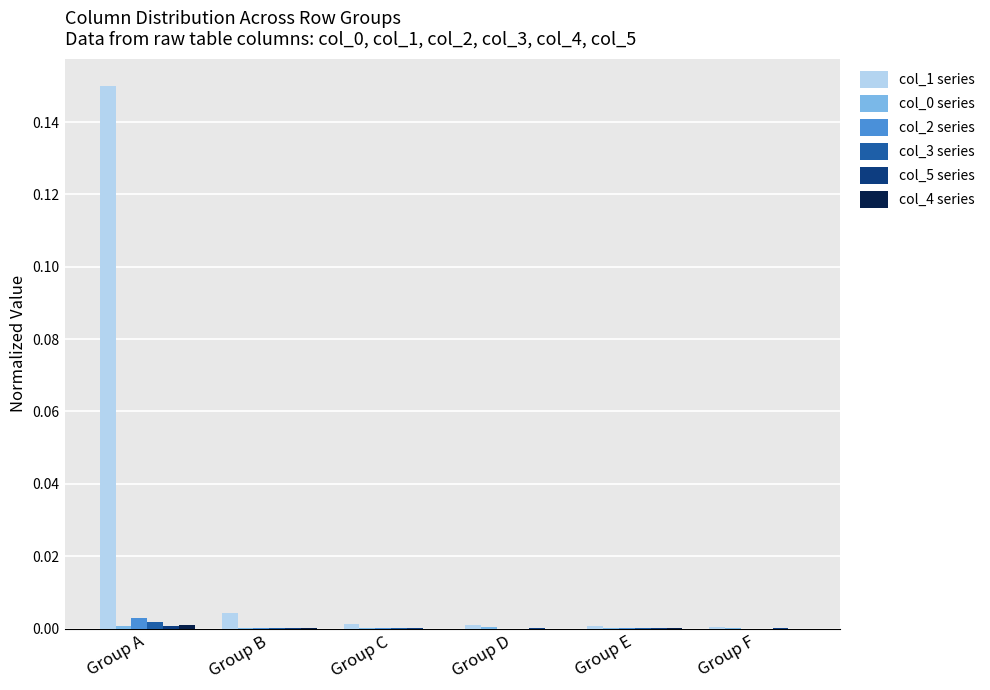

The col_1 series series shows 0.0 at Group E. True or false?

True